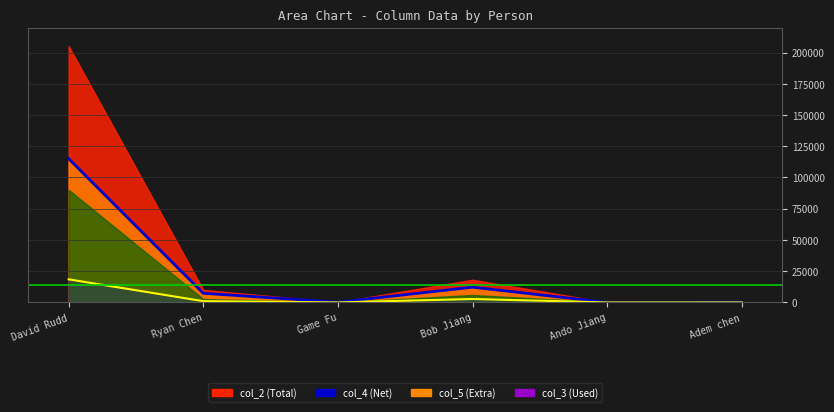

At how many categories does at least one series exceed 37183?

1